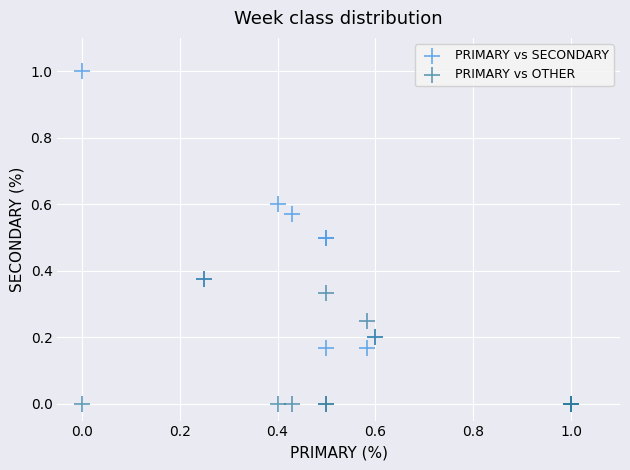

Which series contains the highest Y value?

PRIMARY vs SECONDARY